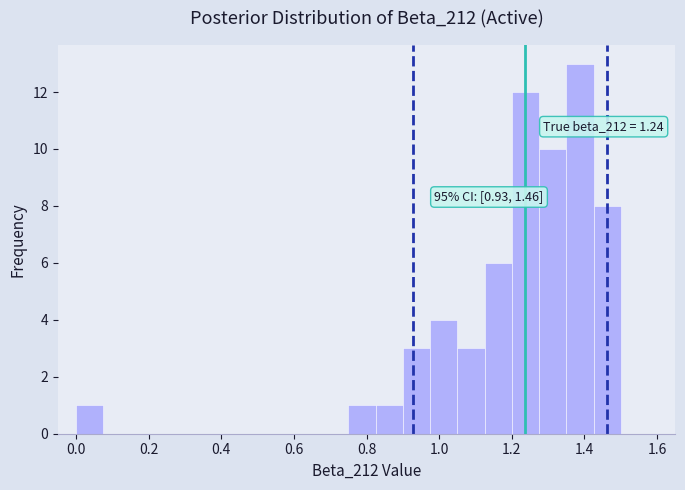

Around what value on the x-axis is the tallest bar? Give the approximate position of its centre, as read against the axis.

1.38